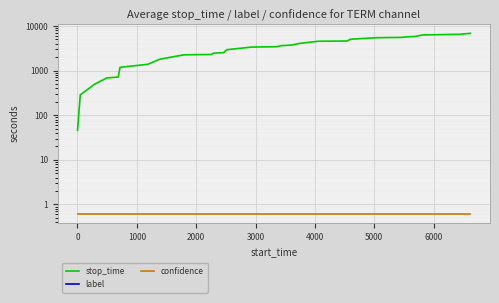

Does the chart display data point markers on the line(s)?

No